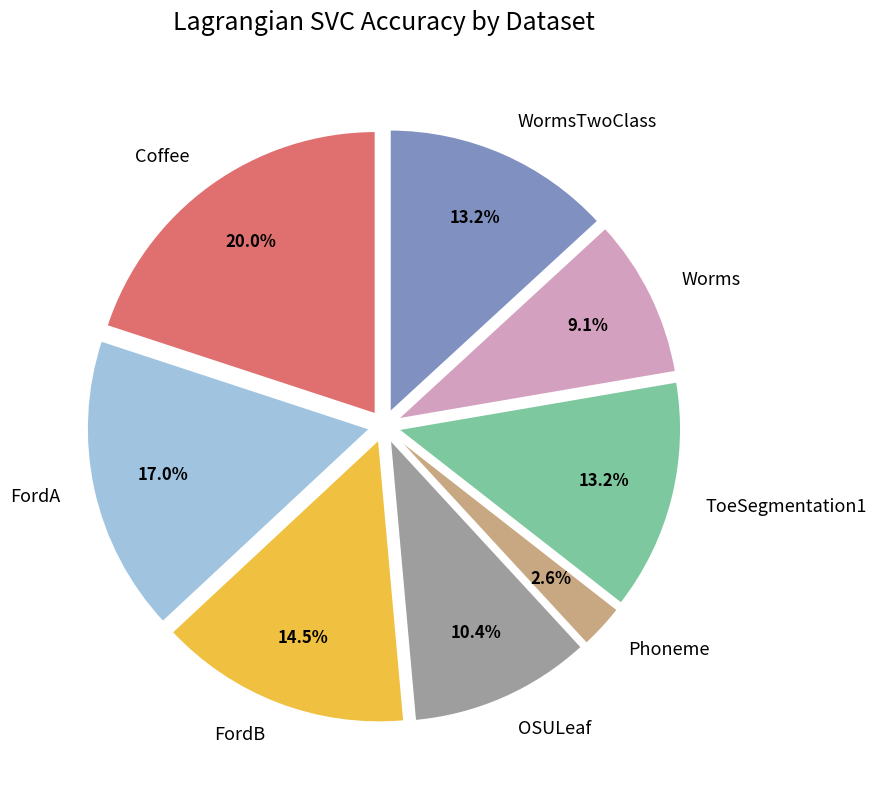

What is the smallest slice in the pie chart?

Phoneme